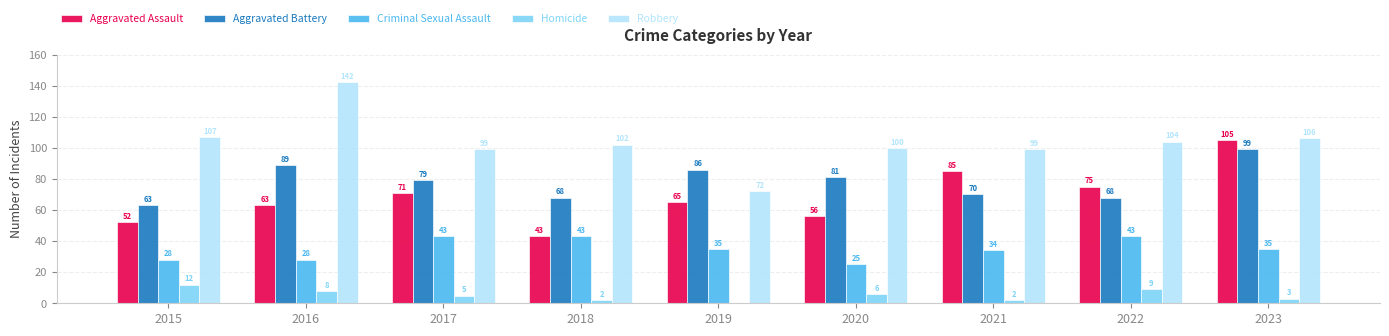

What is the sum of the Robbery values at 2016 and 2017?

241